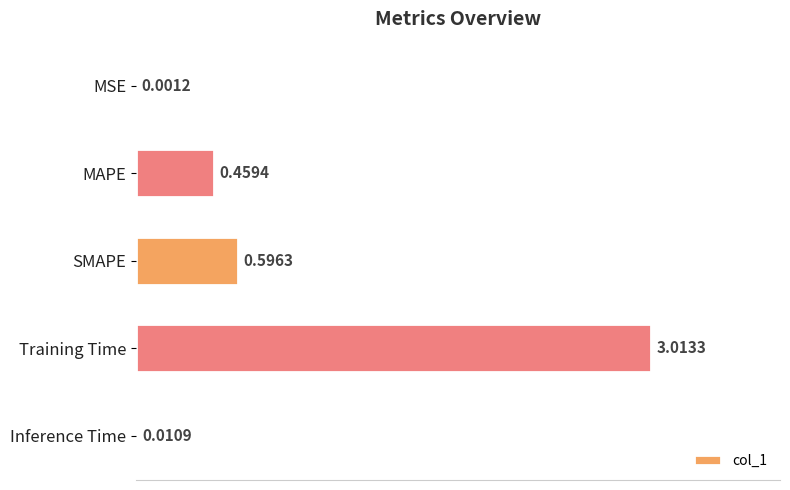

What is the change in value from SMAPE to Training Time?

+2.4